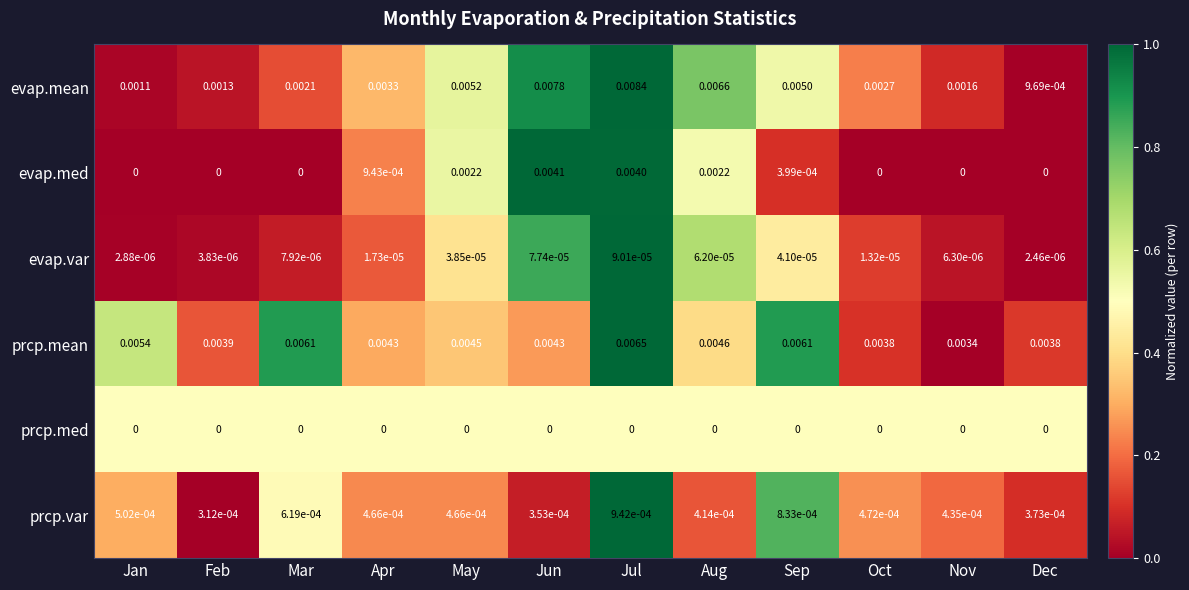

At which label is evap.var closest to 0?

Dec